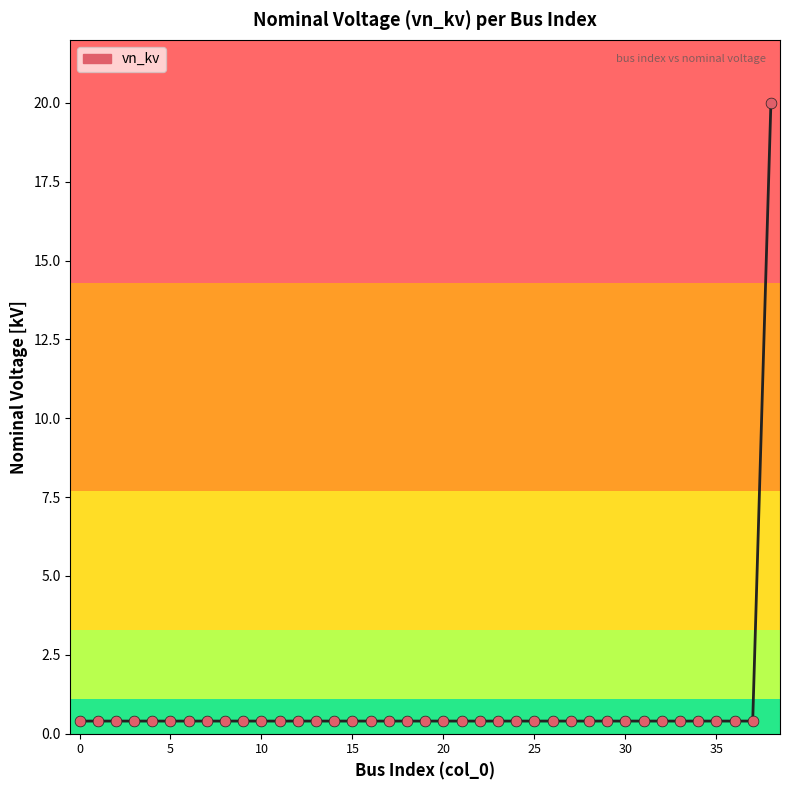

What is the maximum value shown in the chart?

20.0